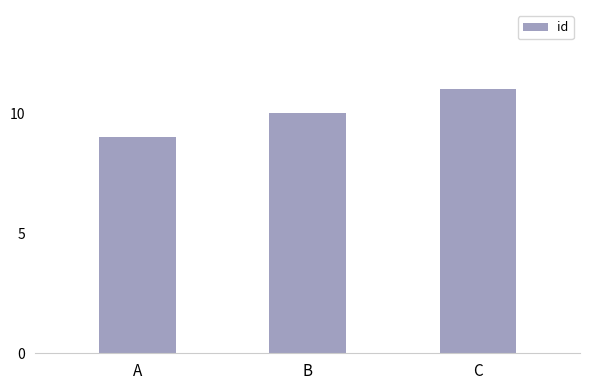

What is the sum of the values at B and C?

21